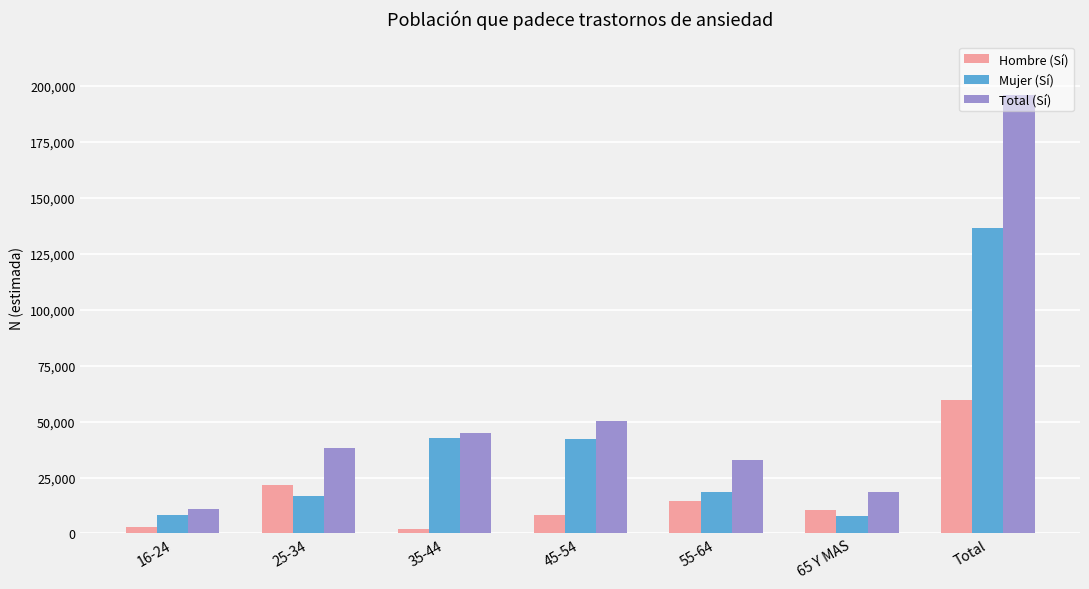

How many categories are shown in the chart?

7